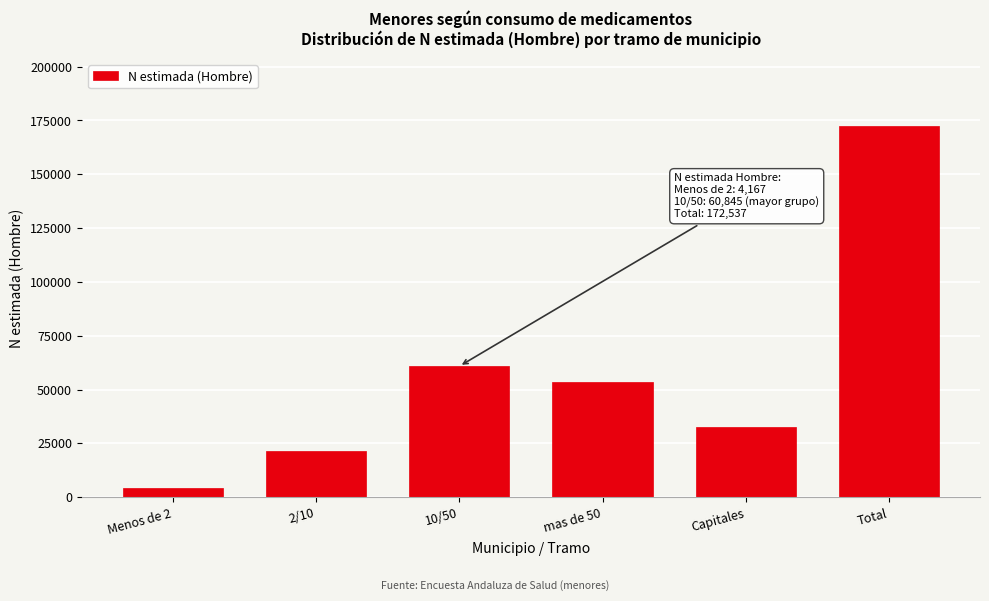

Reading right to left, extract all data points from this chart.

Total=172537	Capitales=32427	mas de 50=53494	10/50=60845	2/10=21604	Menos de 2=4167